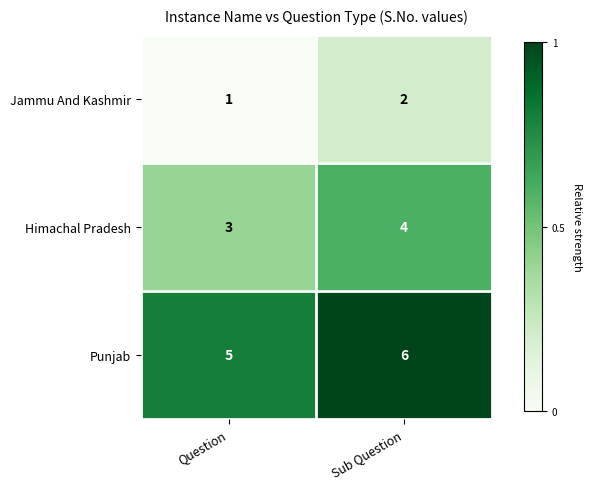

How many series are shown in this chart?

3